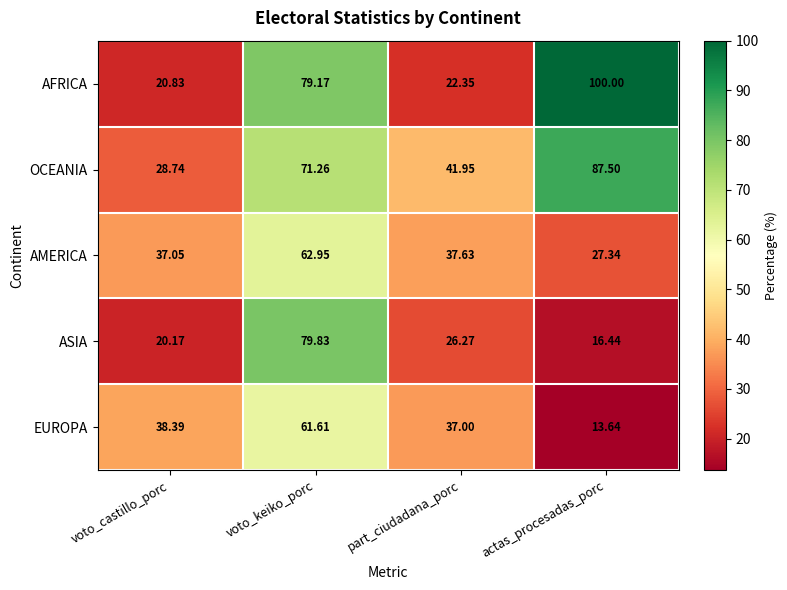

Is the value of OCEANIA at part_ciudadana_porc greater than the value of EUROPA at actas_procesadas_porc?

Yes